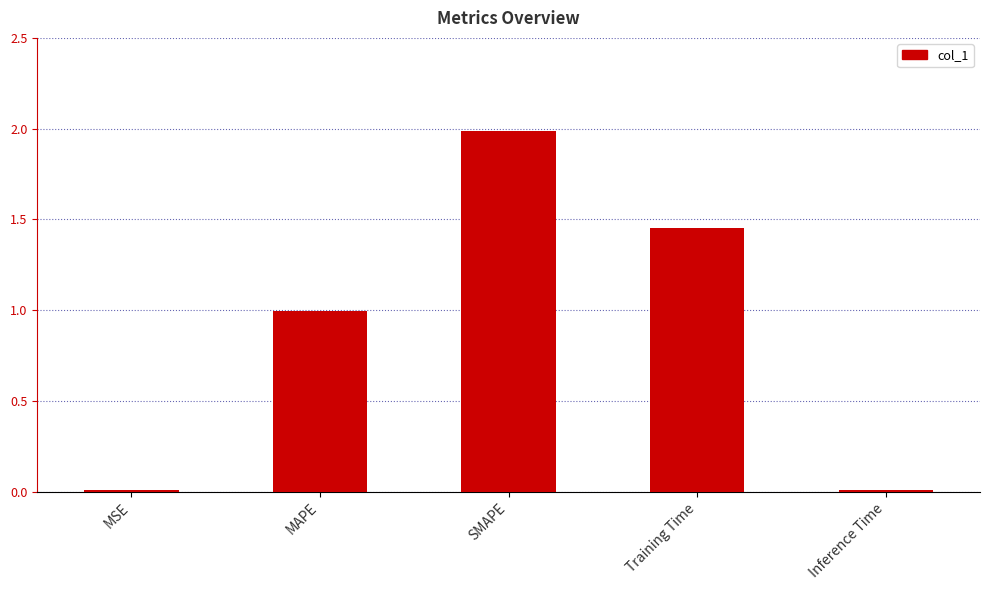

What is the sum of all values?

4.5